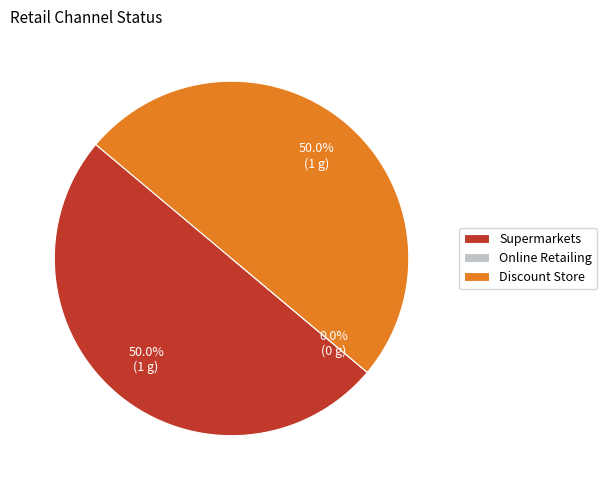

Which category has the biggest portion of the pie?

Supermarkets